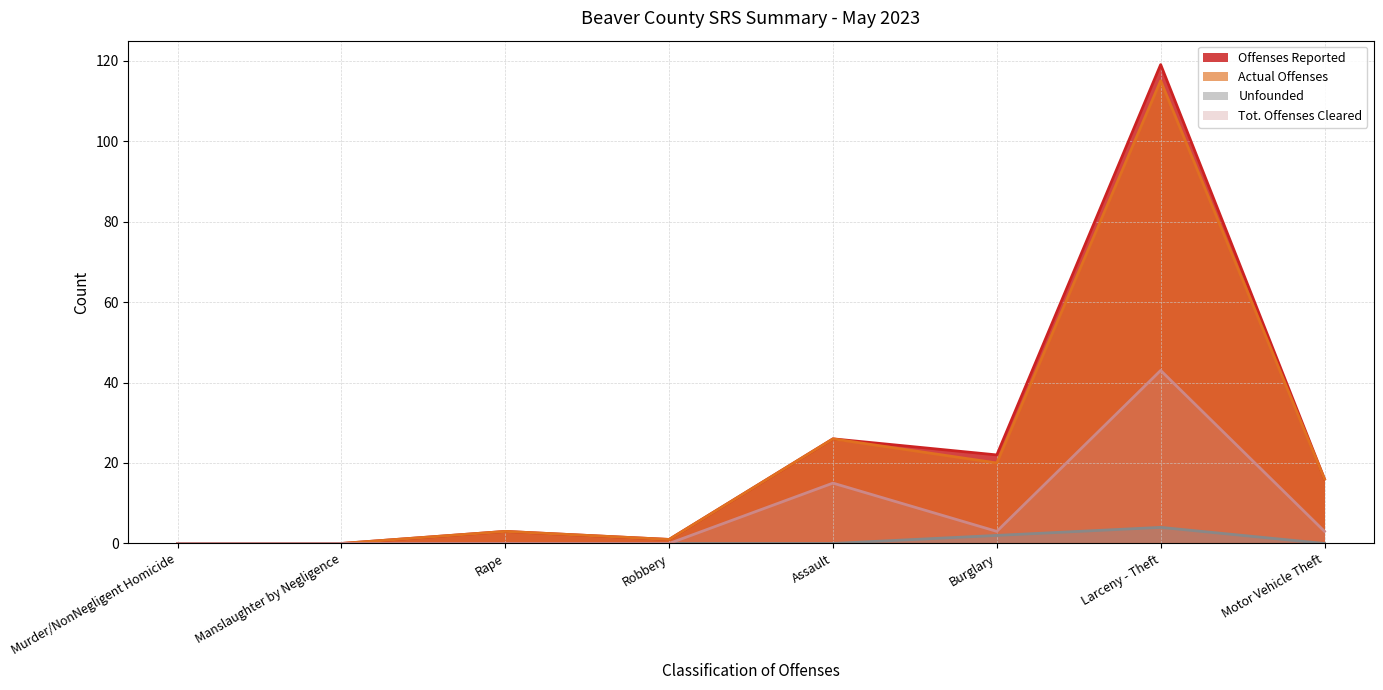

True or false: Tot. Offenses Cleared has more than 0 interior local peaks.

True